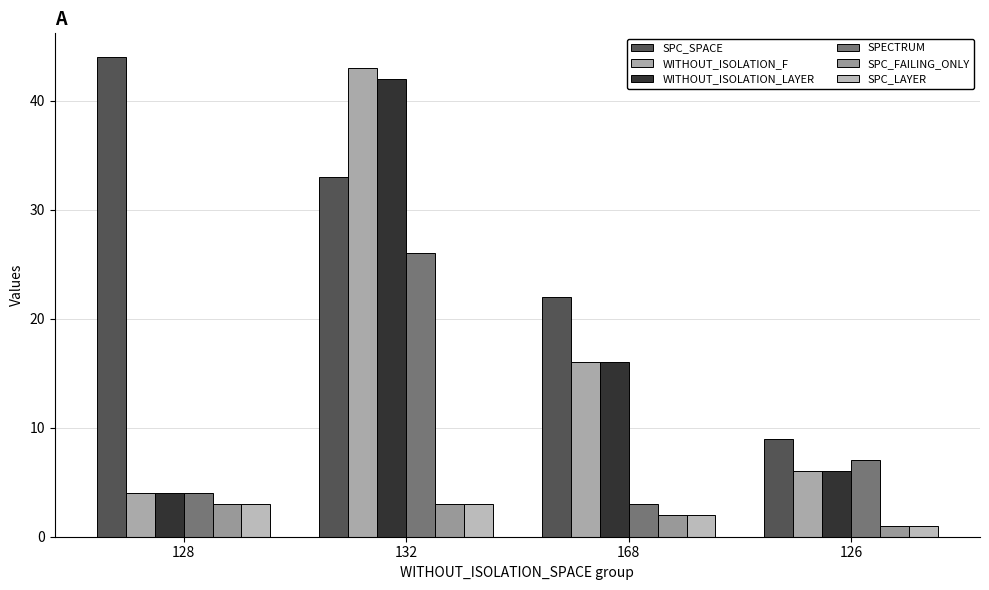

How many data points in SPECTRUM are less than 7?

2